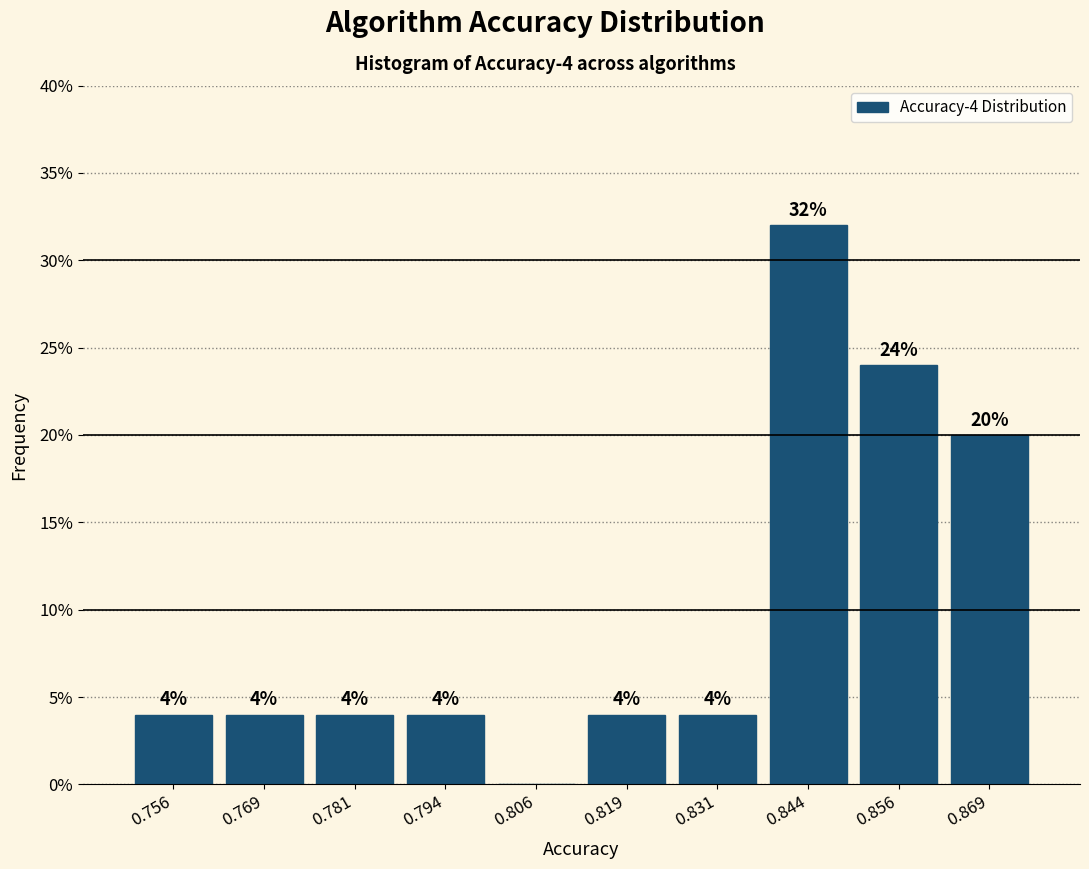

Over which range of the x-axis is the bar tallest?

0.838 to 0.850